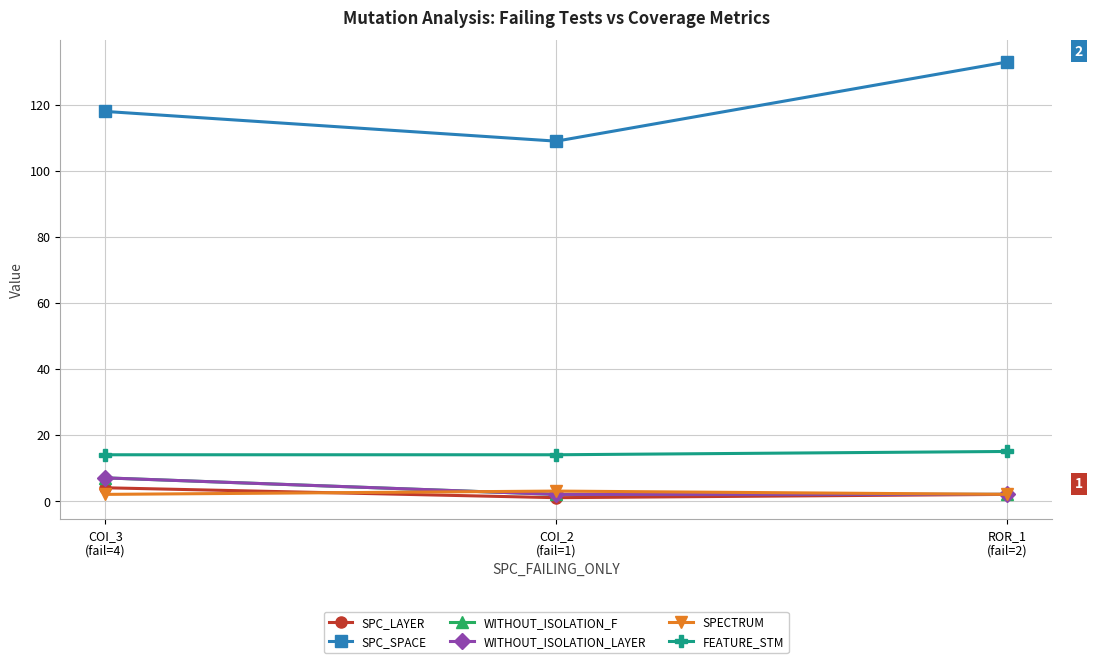

What is the total value across all series at COI_3
(fail=4)?

152